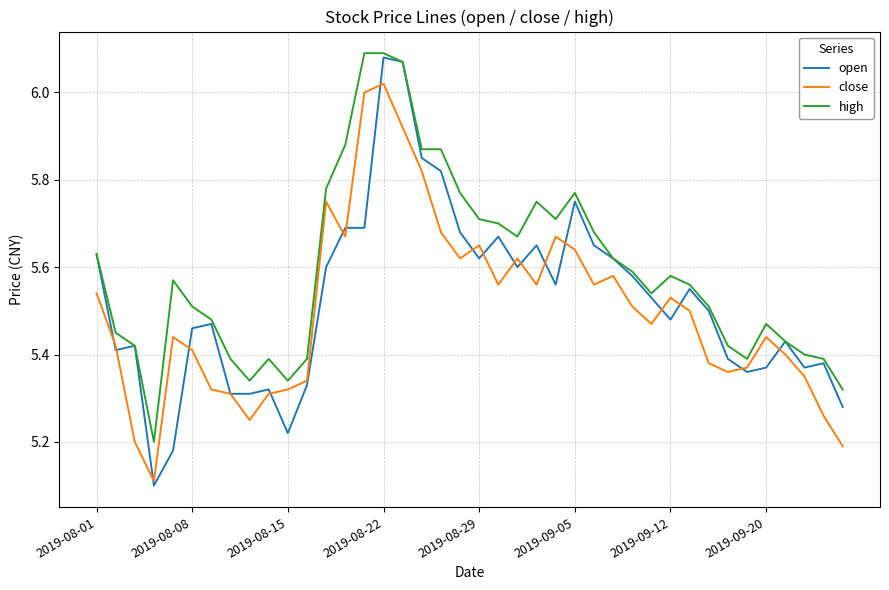

What are all the series names shown in the legend?

open, close, high